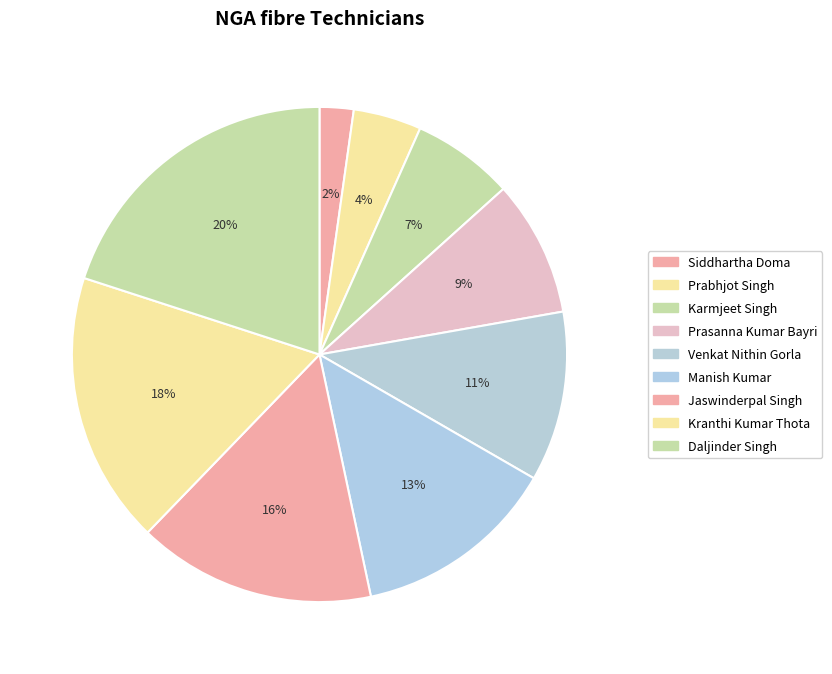

Count the number of slices in the pie.

9